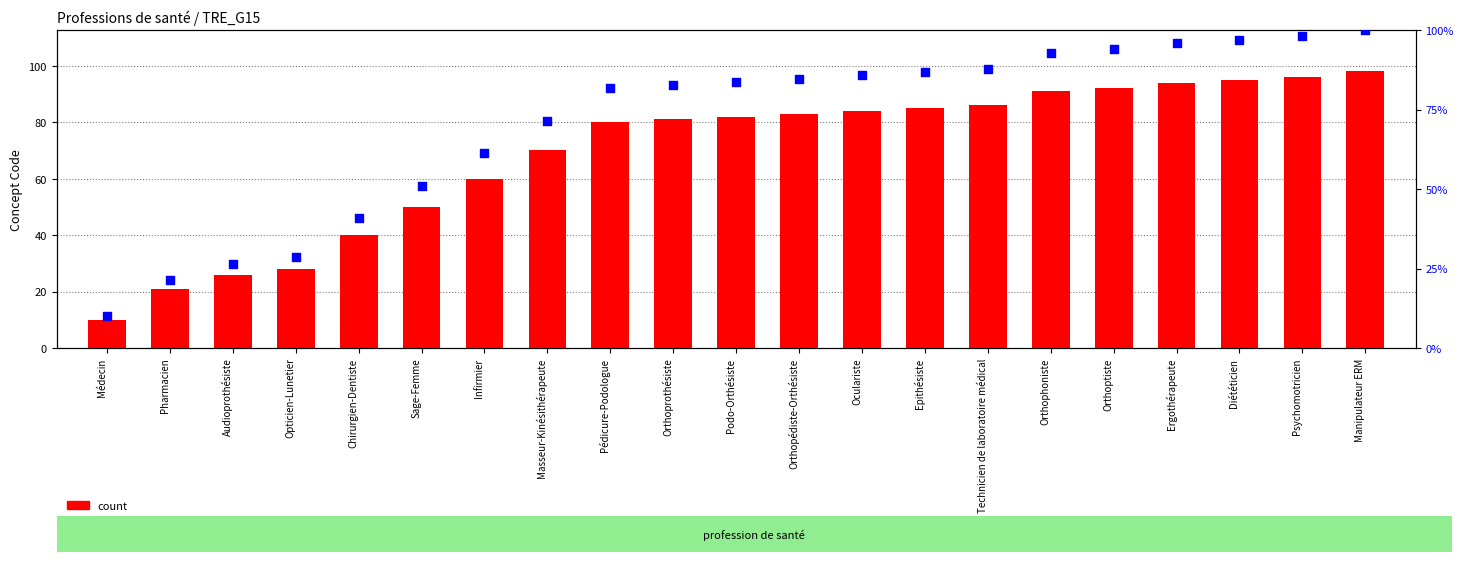

What are all the series names shown in the legend?

count, percentile rank within the sample